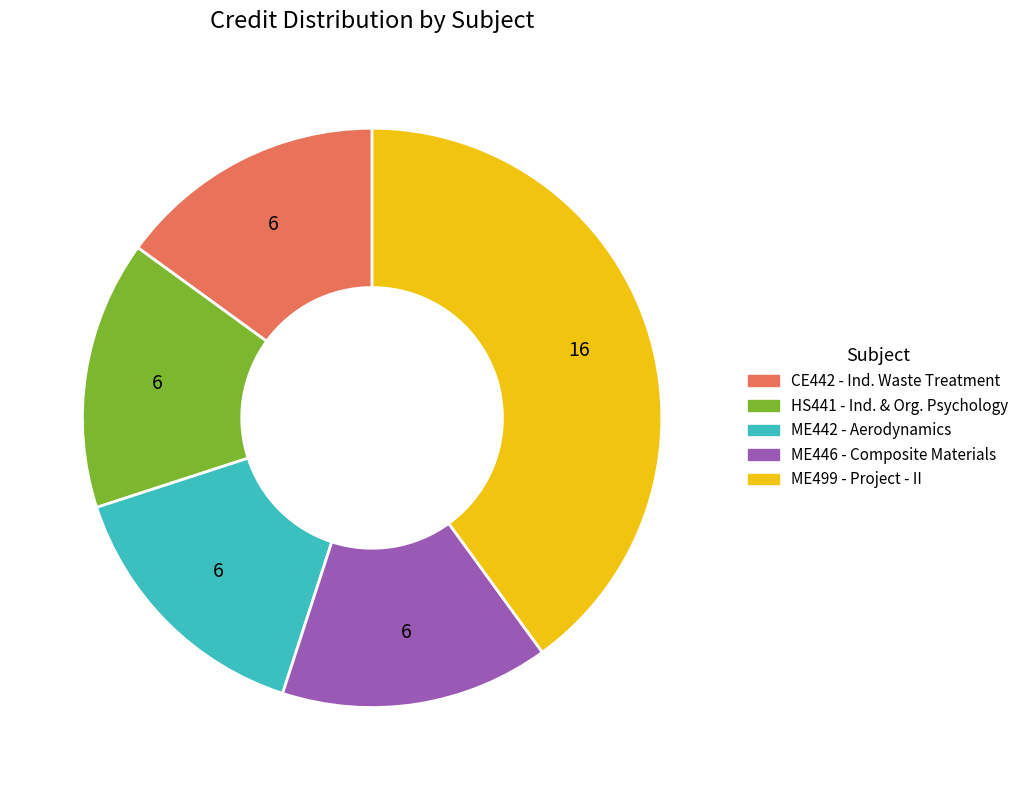

Is there any slice that represents more than half of the pie?

No